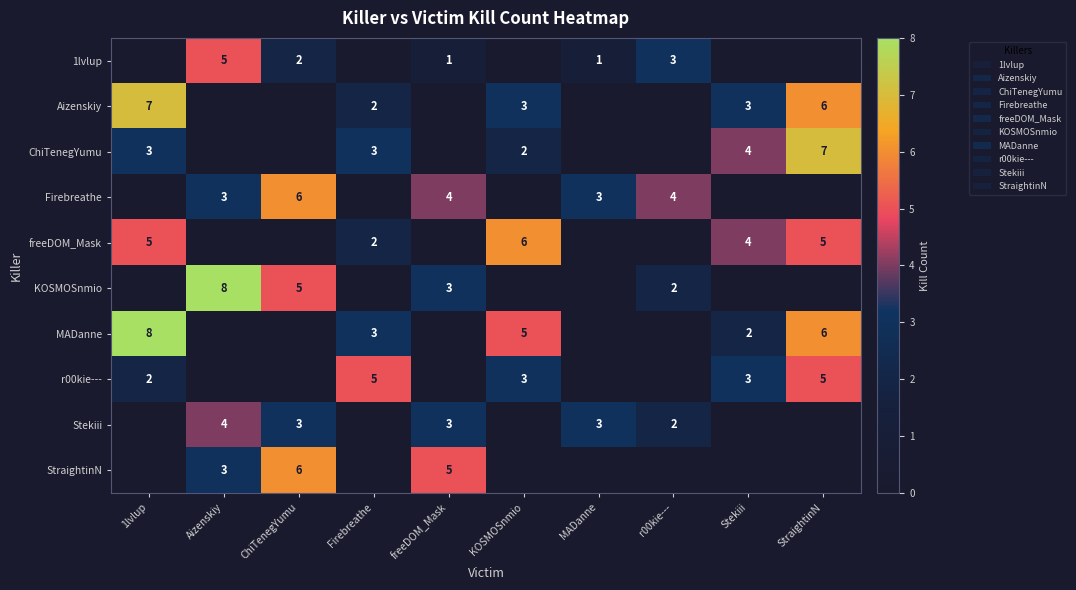

Is it true that StraightinN equals 7 at freeDOM_Mask?

False